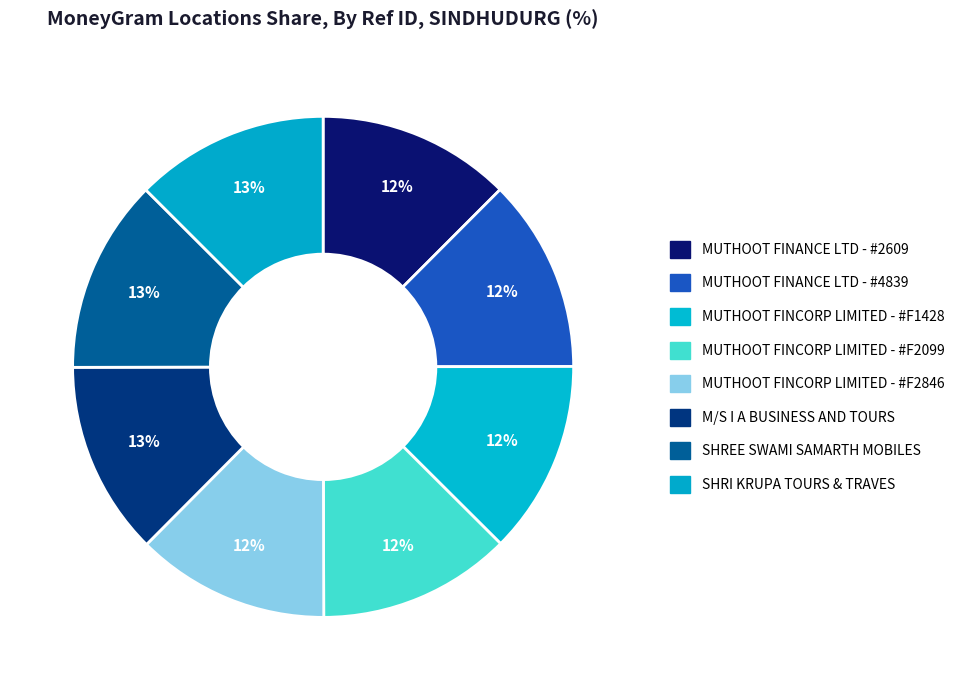

To the nearest percent, what is the average slice percentage?

12%